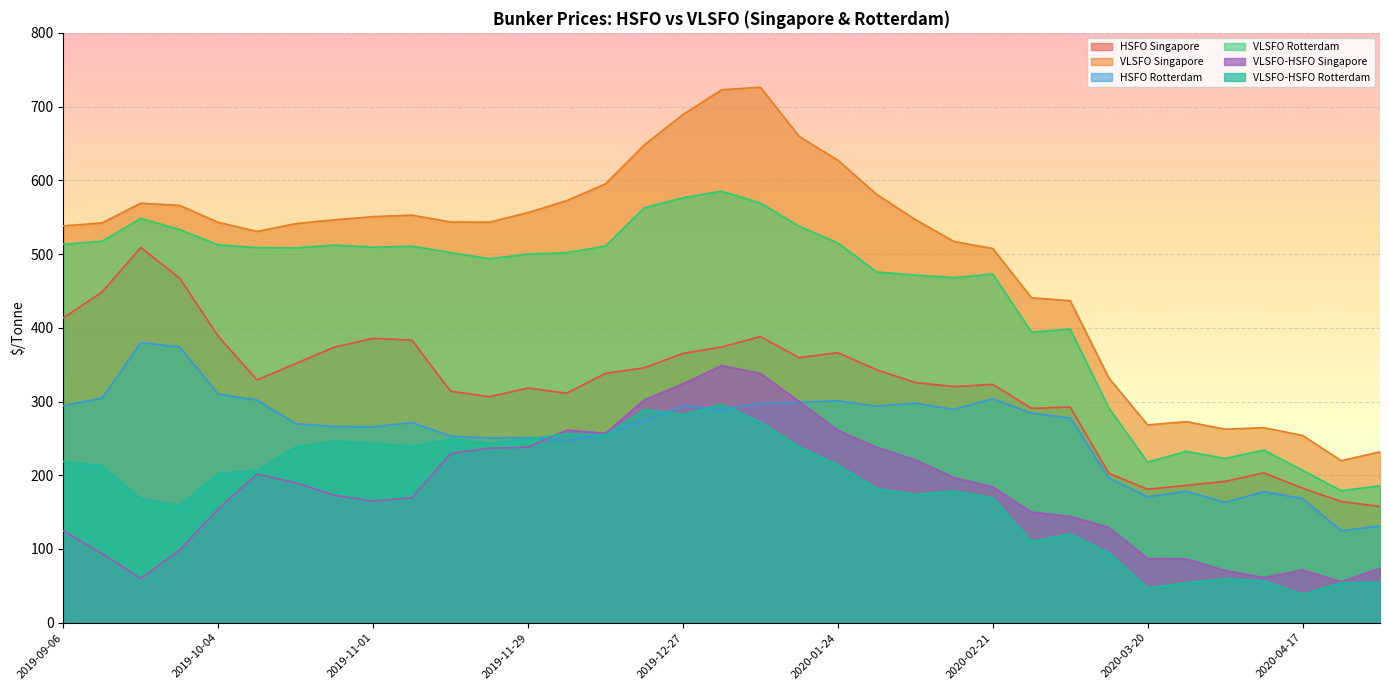

What is the value of the VLSFO-HSFO Rotterdam point at the 15th from the left?

254.2